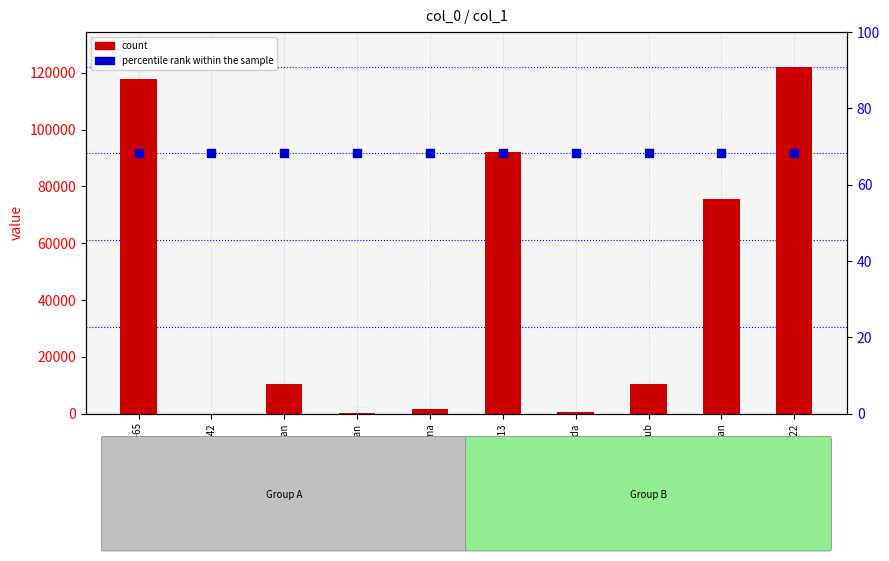

Which series has the widest spread of Y values?

count